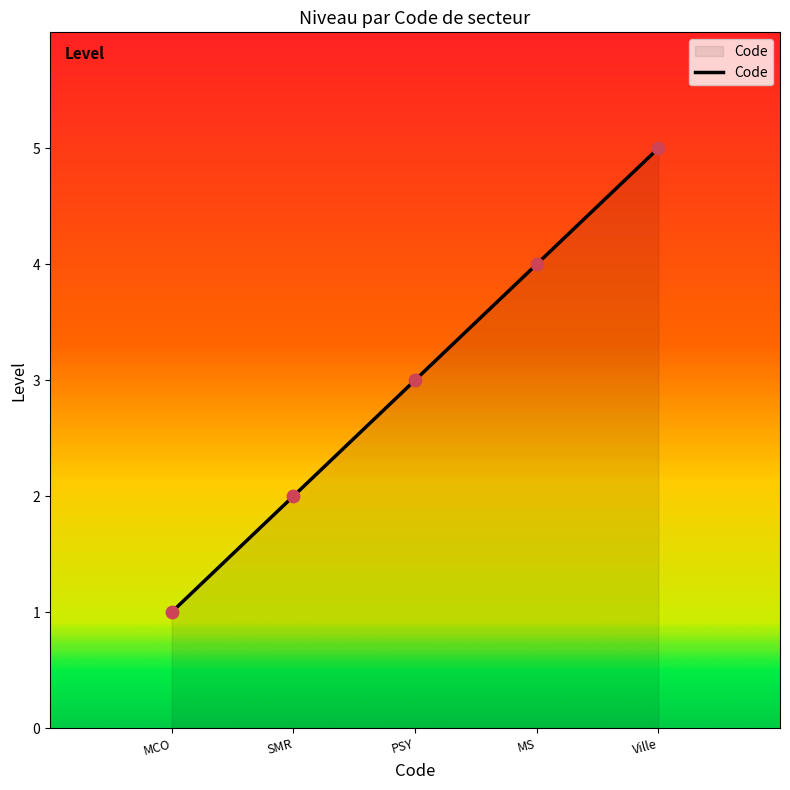

What is the change in value from PSY to MS?

+1